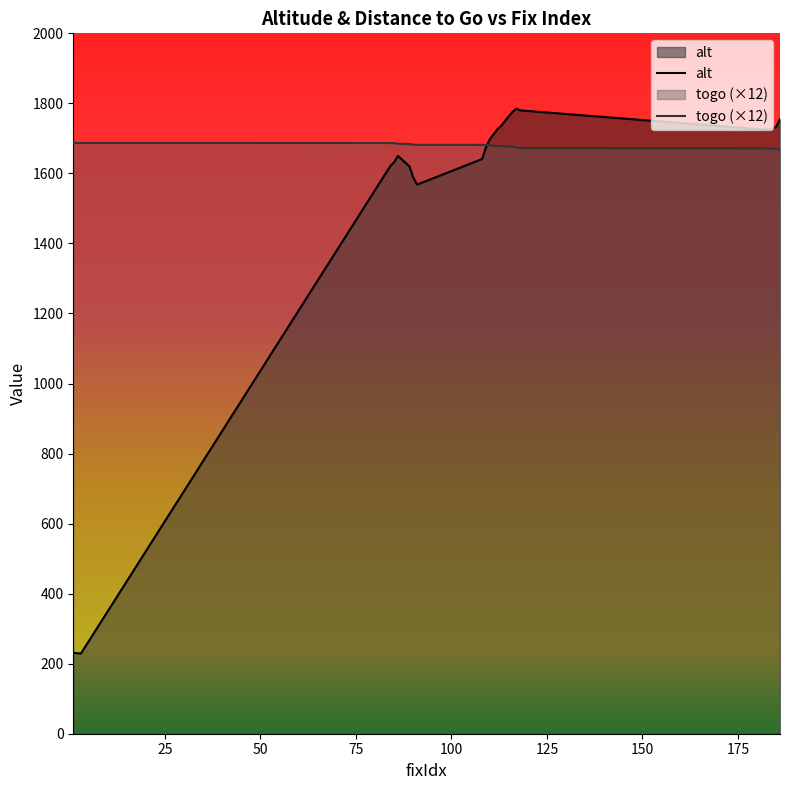

What is the average value of the togo series?

1679.4